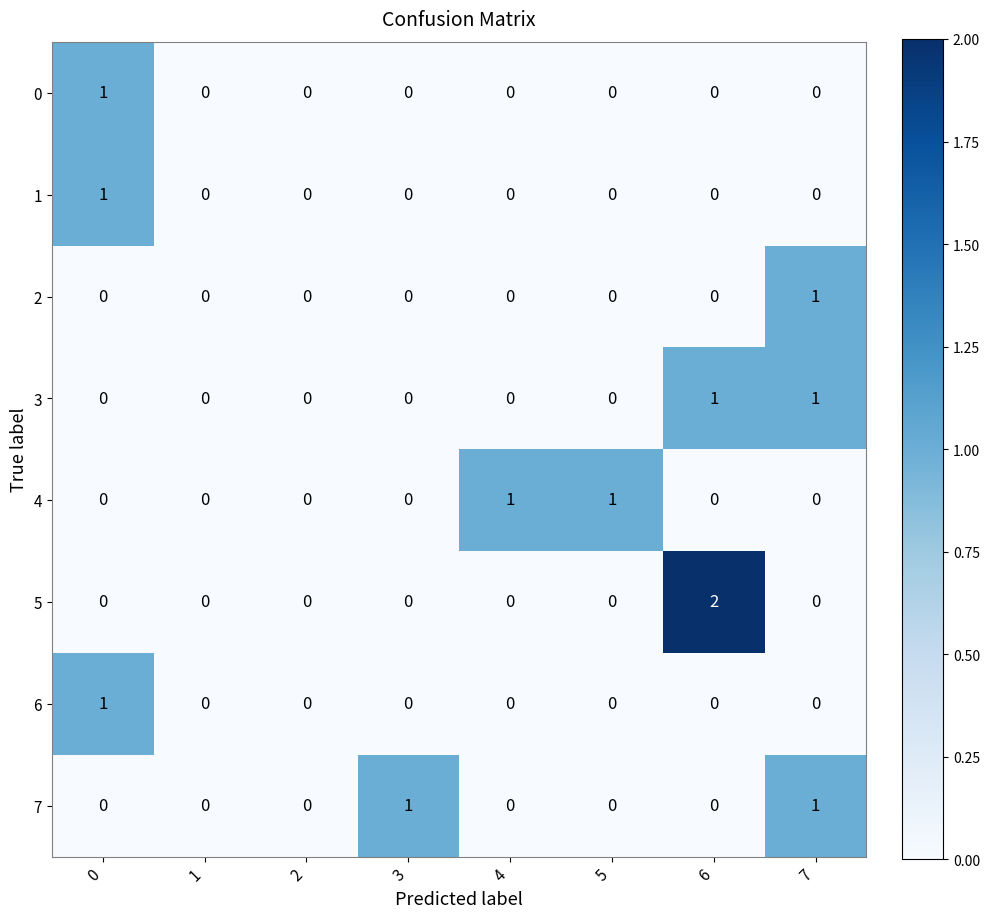

Which series has the largest range (max minus min)?

5